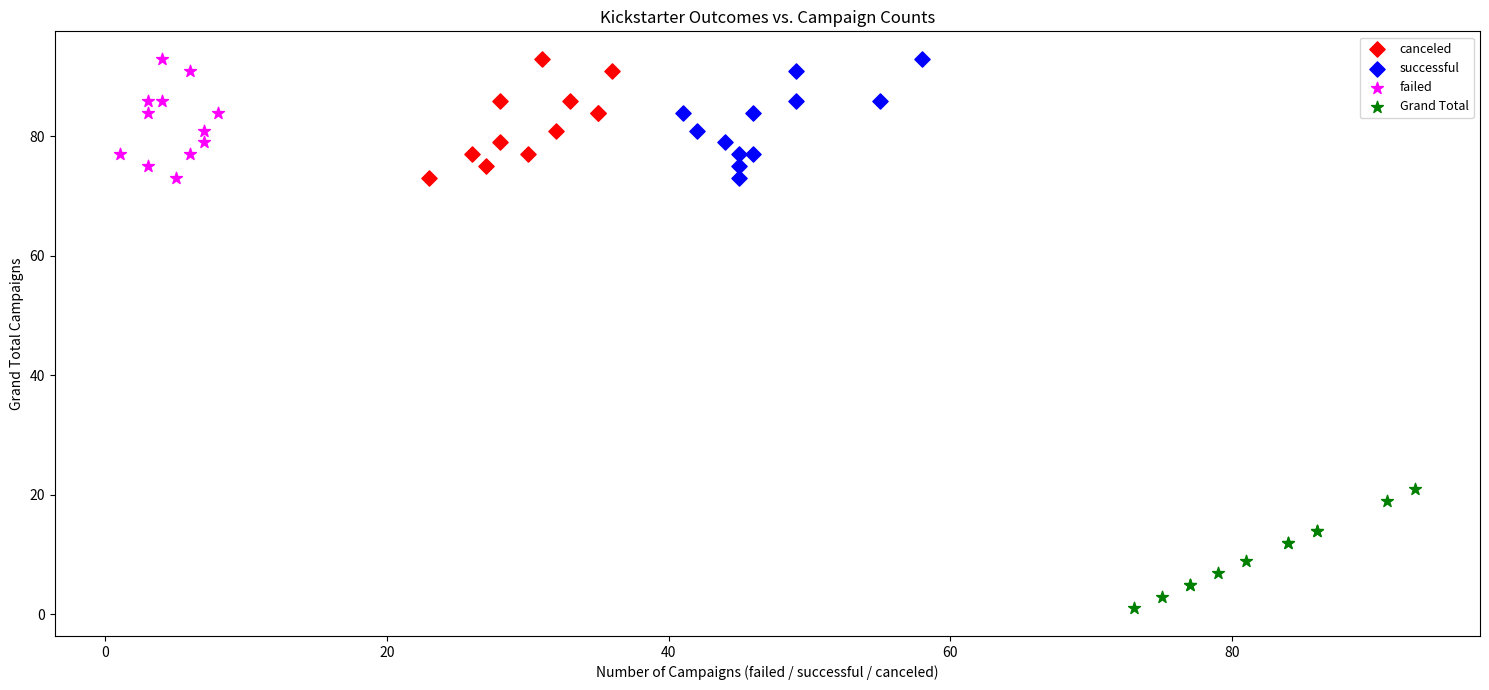

Which series contains the lowest Y value?

Grand Total